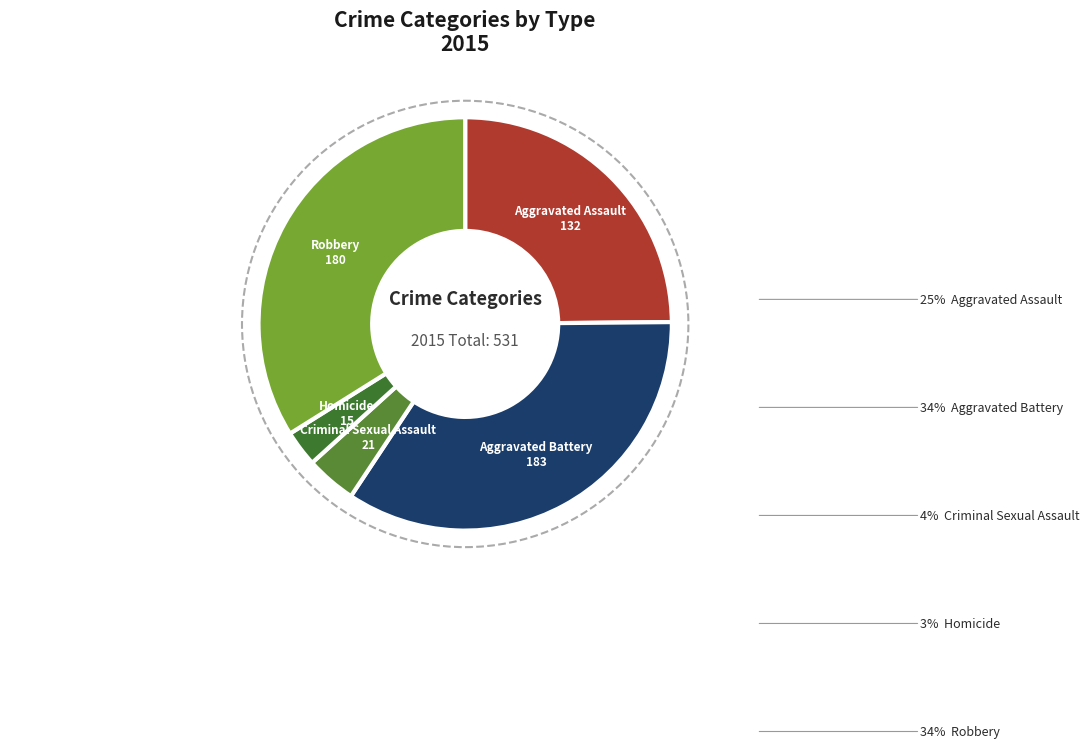

Is the sum of Criminal Sexual Assault and Homicide greater than half?

No